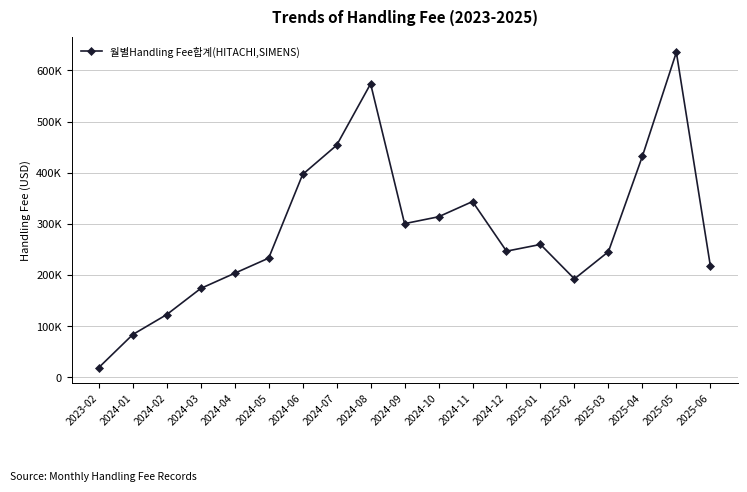

Is it true that the value at 2025-02 is 302061.3?

False